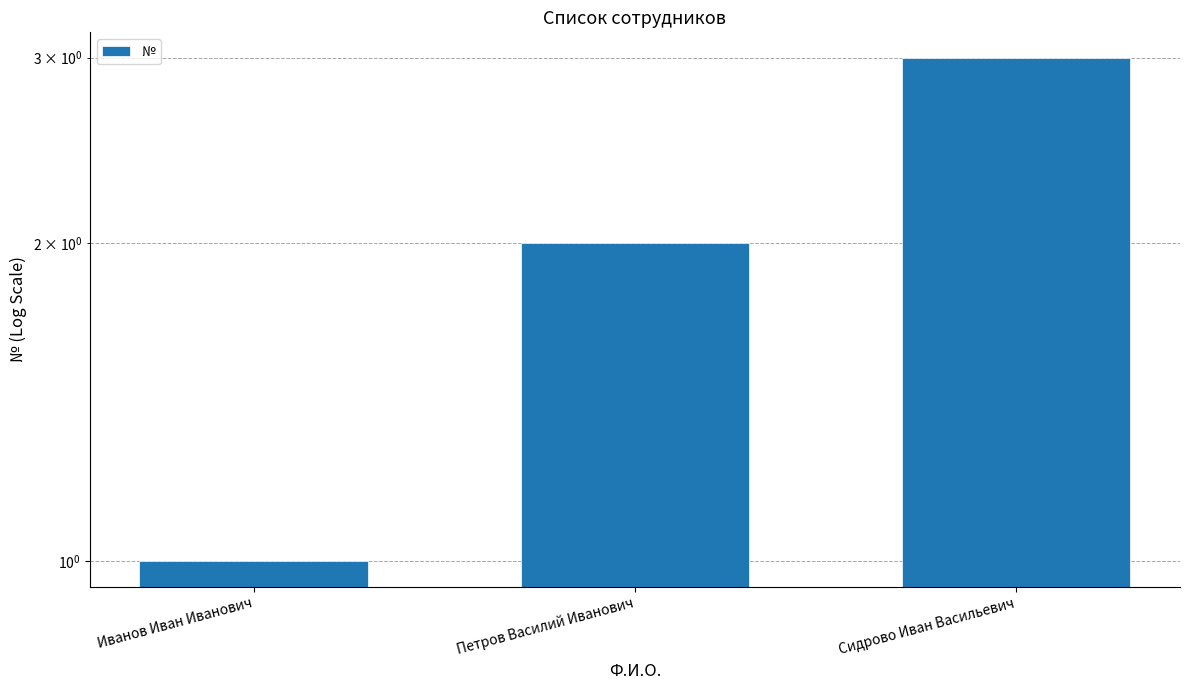

Reading left to right, list all the values displayed in this chart.

Иванов Иван Иванович=1	Петров Василий Иванович=2	Сидрово Иван Васильевич=3